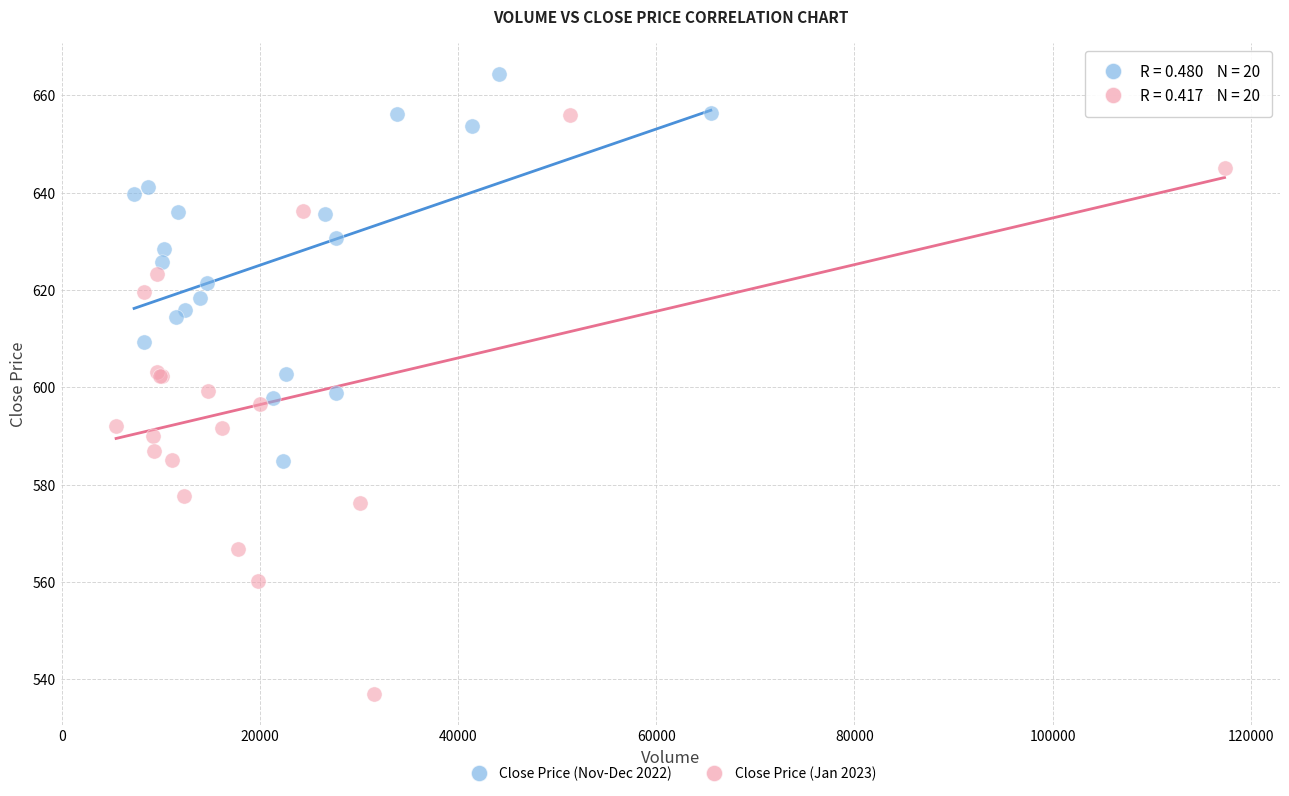

Which series has the widest spread of Y values?

Close Price (Jan 2023)